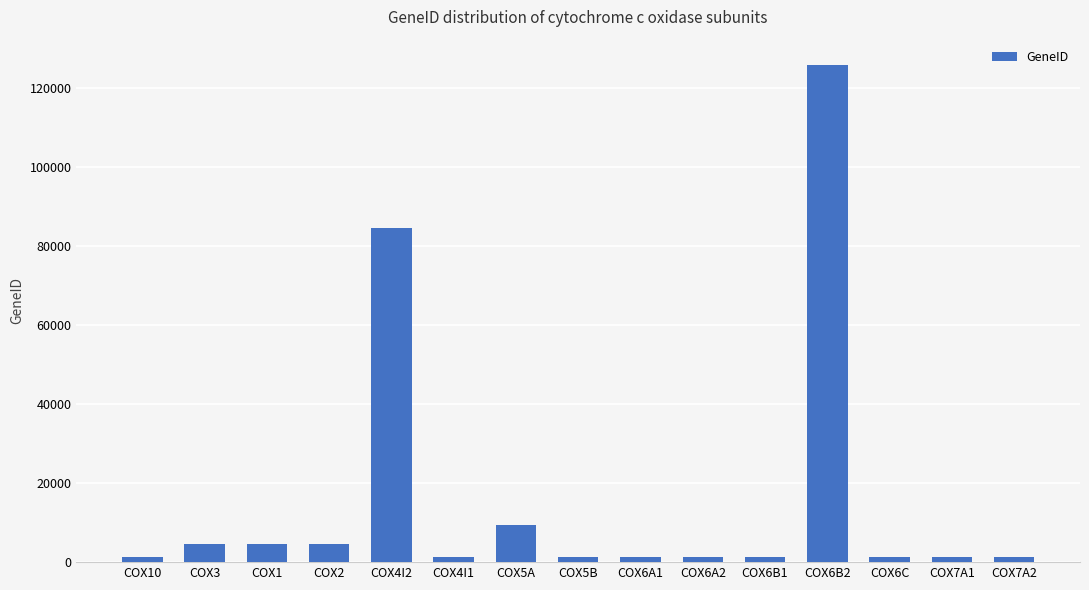

Is it true that the value at COX1 is 4512?

True